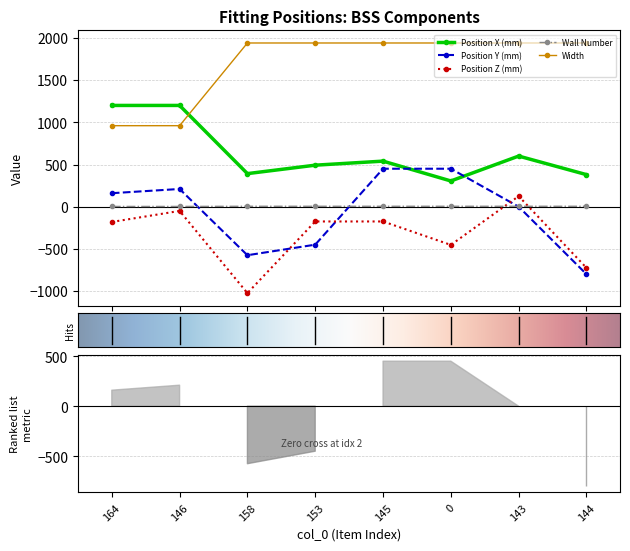

Is this an area chart (filled region under the line)?

No